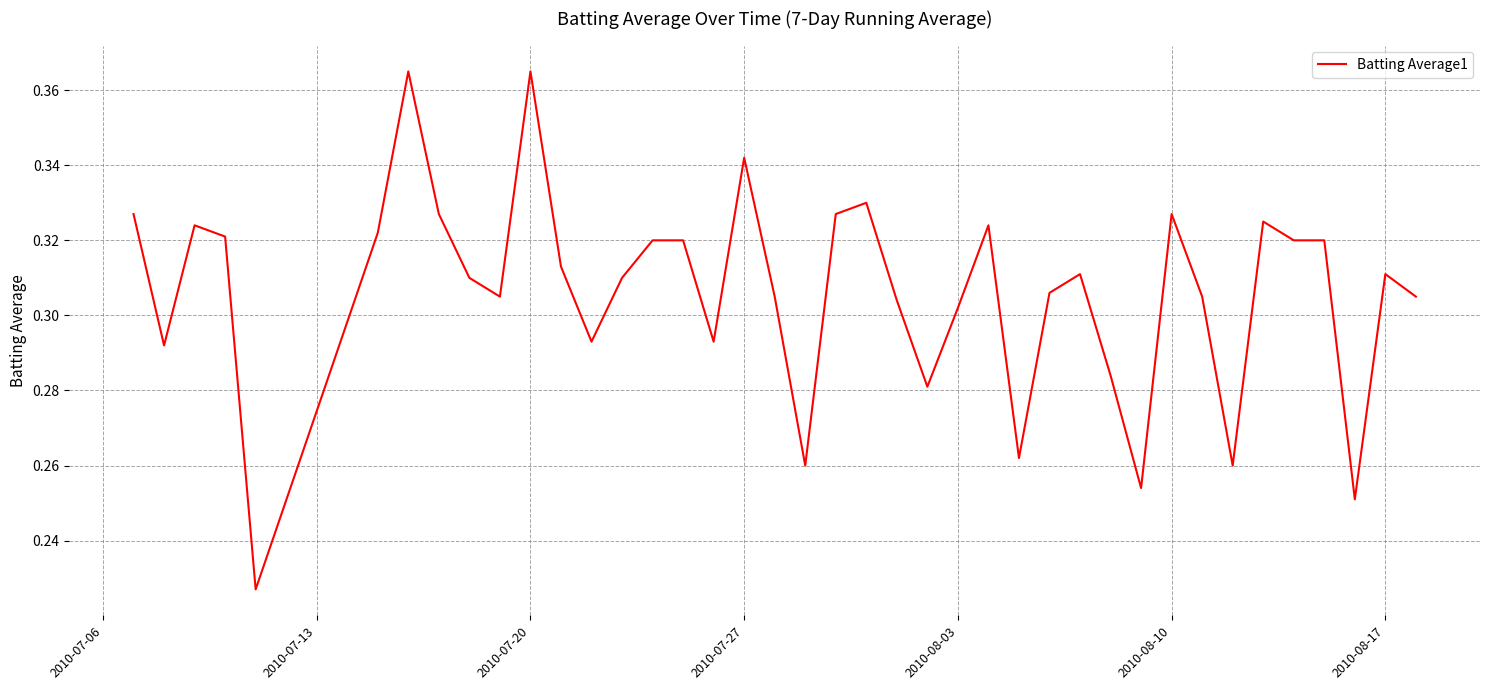

Reading right to left, transcribe all the data shown in this chart.

0.3	0.3	0.3	0.3	0.3	0.3	0.3	0.3	0.3	0.3	0.3	0.3	0.3	0.3	0.3	0.3	0.3	0.3	0.3	0.3	0.3	0.3	0.3	0.3	0.3	0.3	0.3	0.3	0.3	0.4	0.3	0.3	0.3	0.4	0.3	0.2	0.3	0.3	0.3	0.3